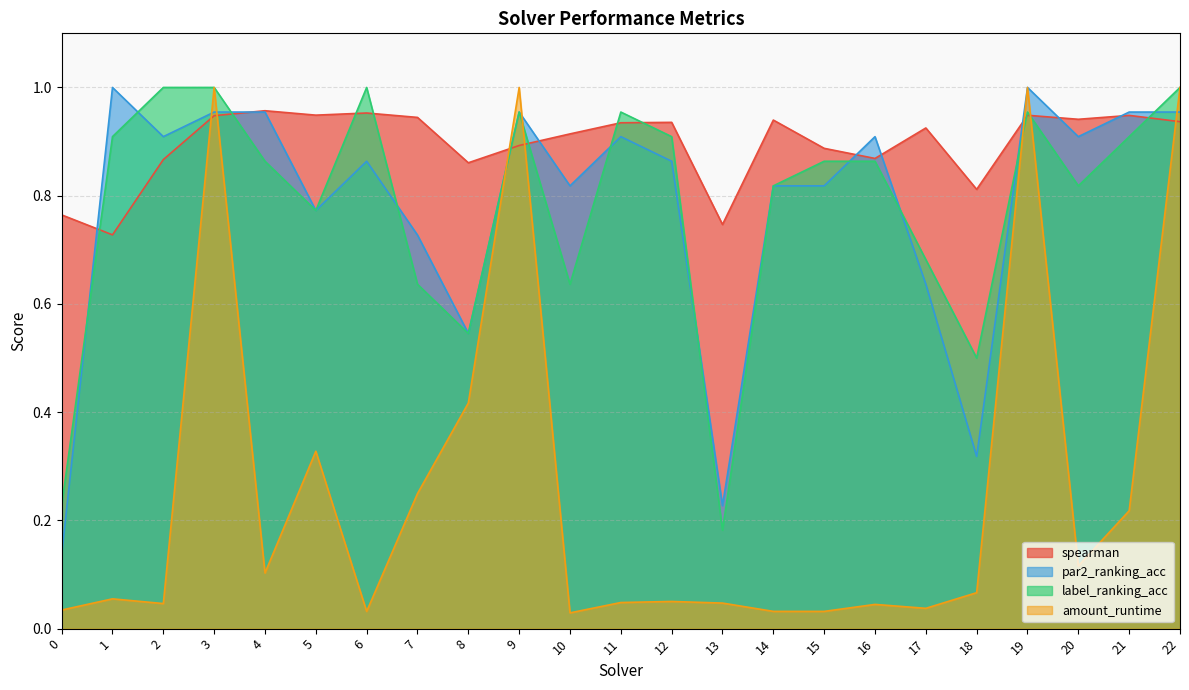

True or false: par2_ranking_acc and label_ranking_acc intersect in this chart.

True